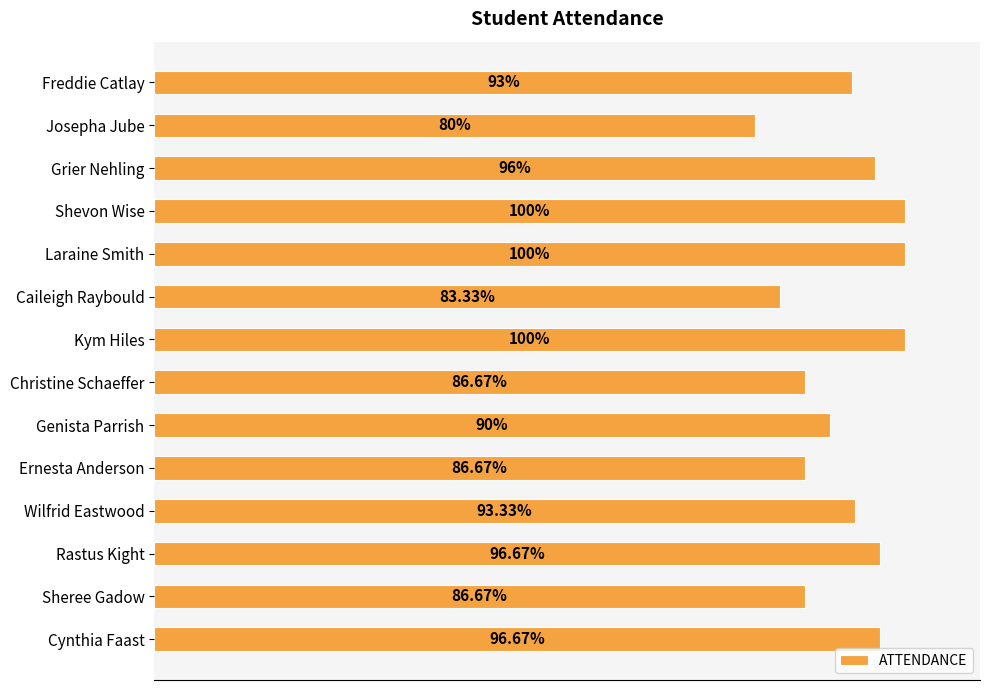

Where is the data nearest to the value 90?

Genista Parrish